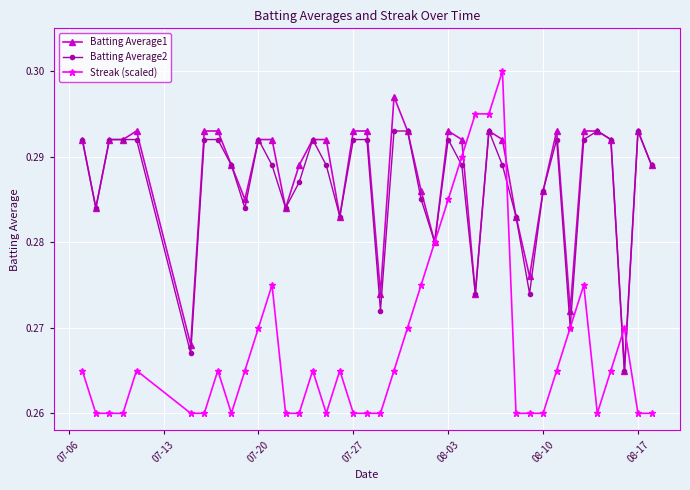

How many Batting Average2 values are between 0 and 1?

40